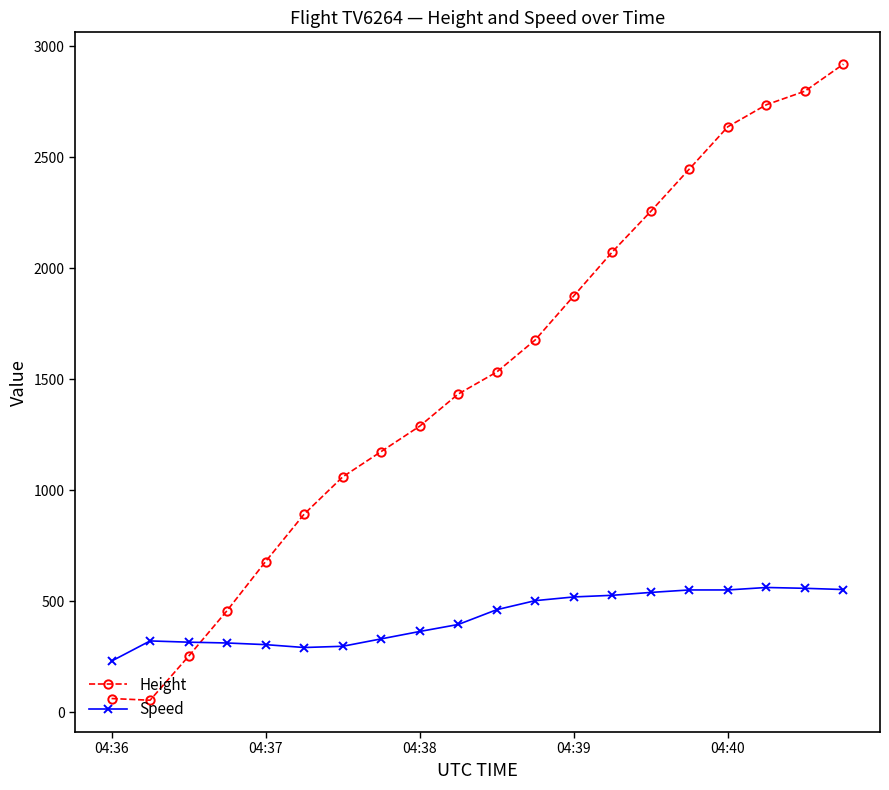

Which series has the largest total across all categories?

Height